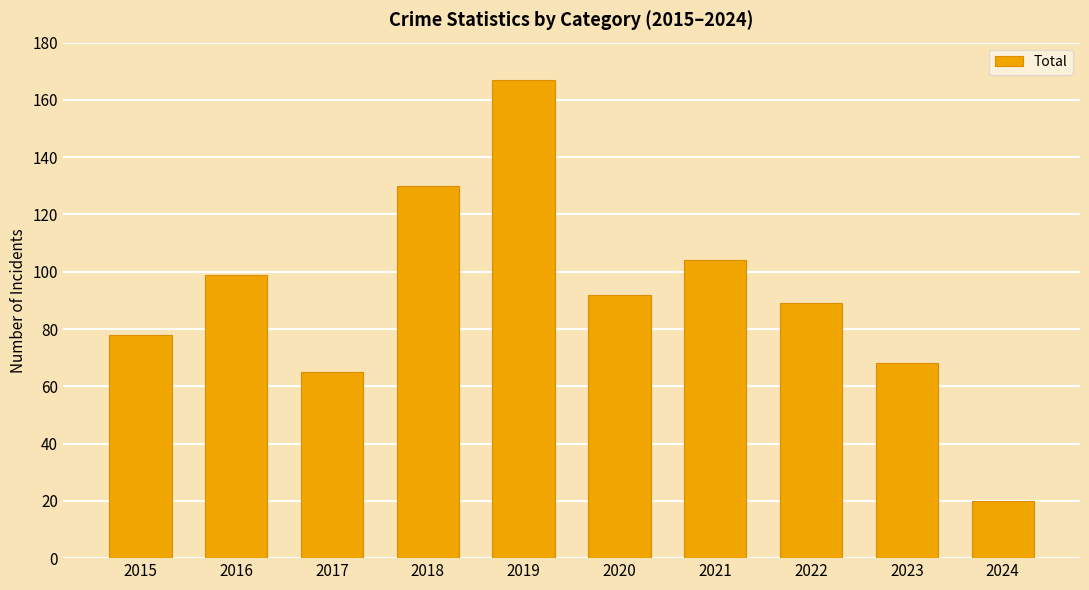

Which has a higher value, 2023 or 2017?

2023